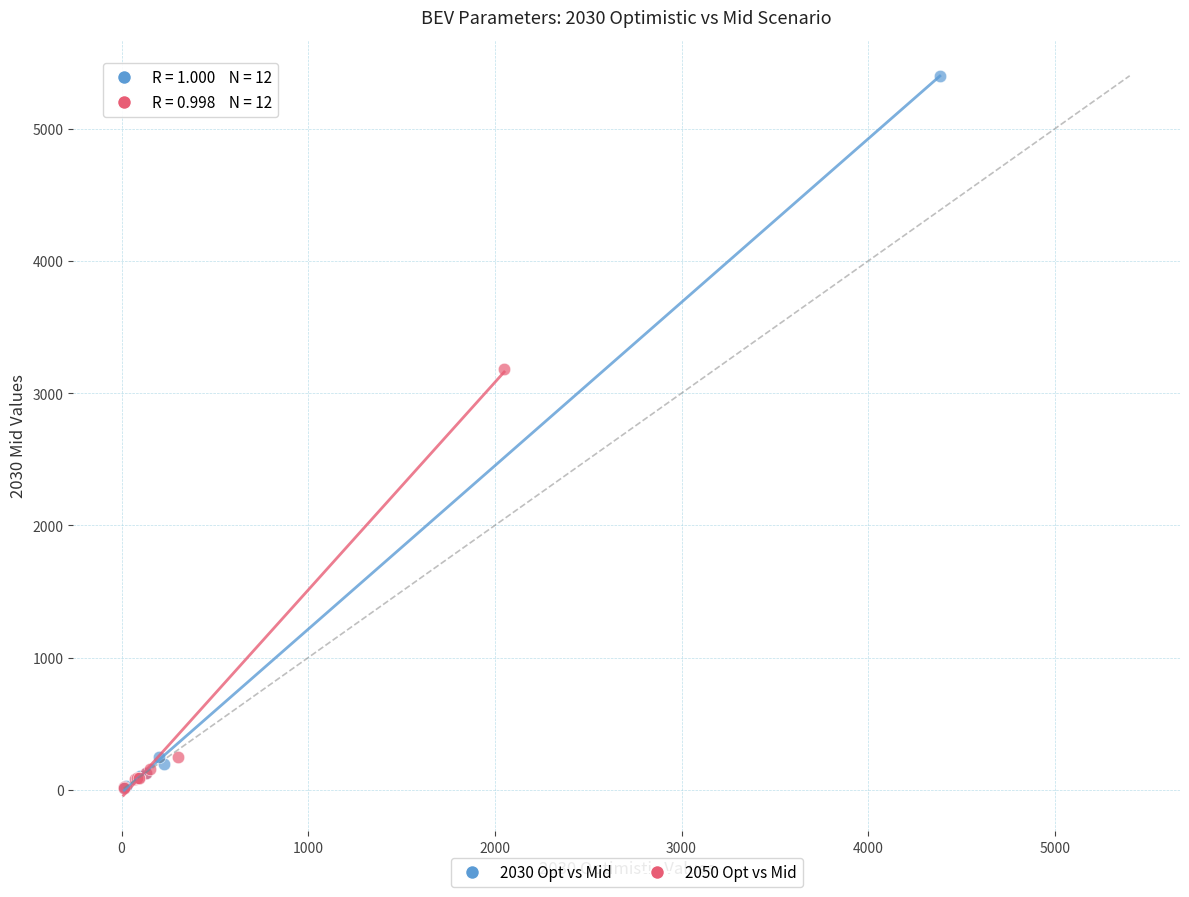

Which series has the largest Y range (max minus min)?

2030 Opt vs Mid